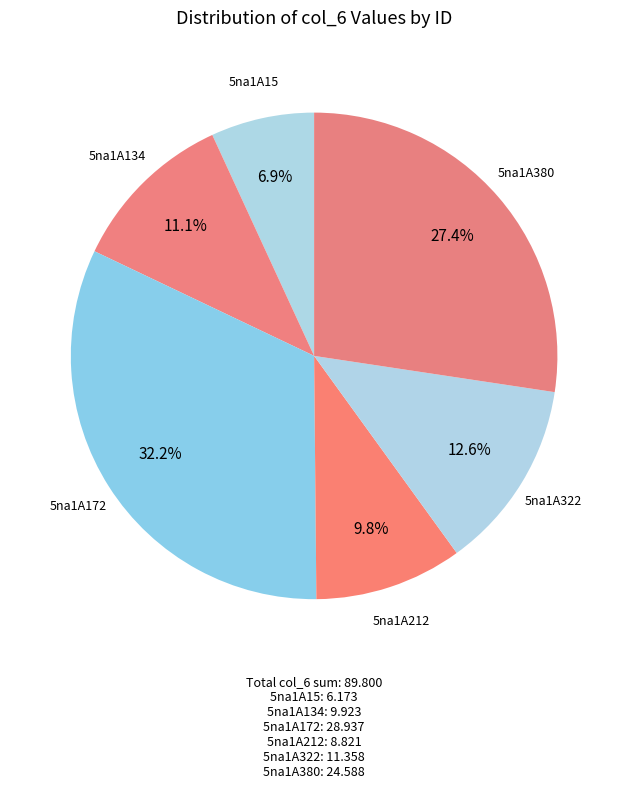

Does 5na1A172 represent more than half of the total?

No